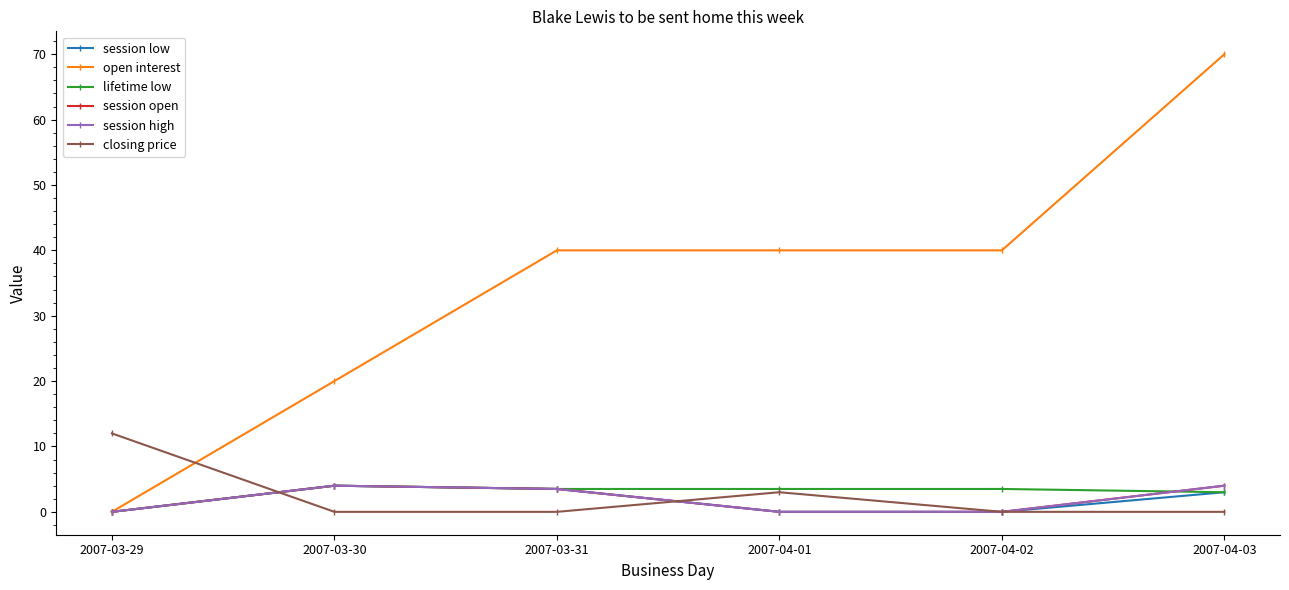

Does the chart have visible grid lines?

No